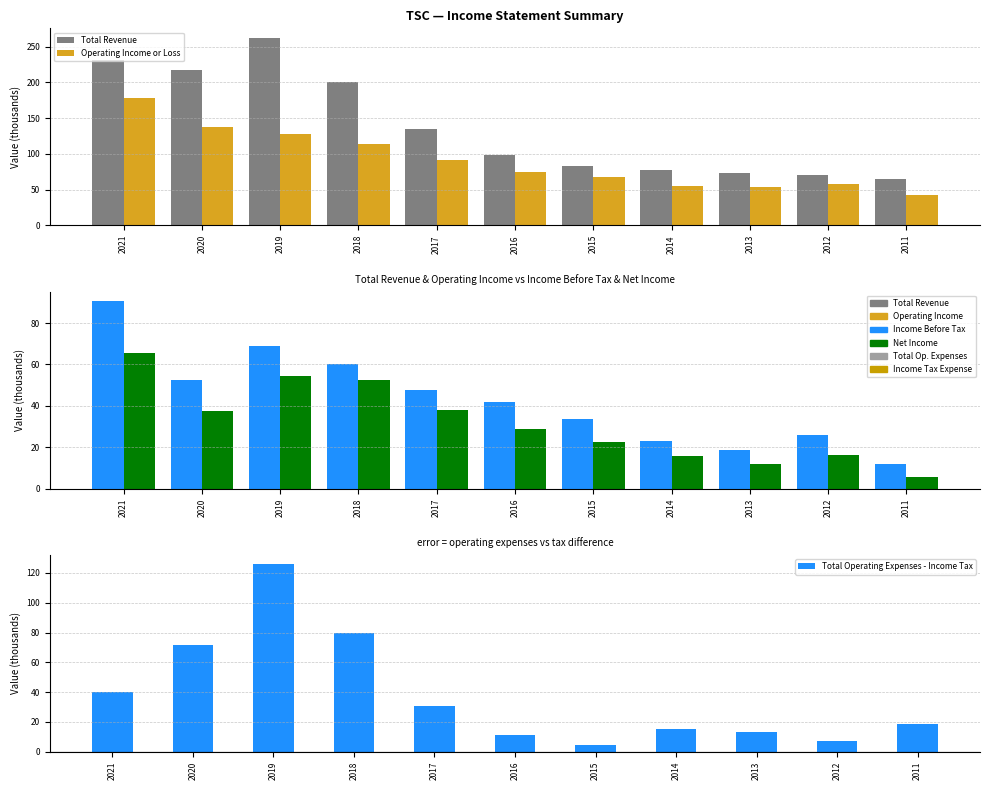

What is the difference between the maximum and second lowest values in the Operating Income or Loss series?

125.0